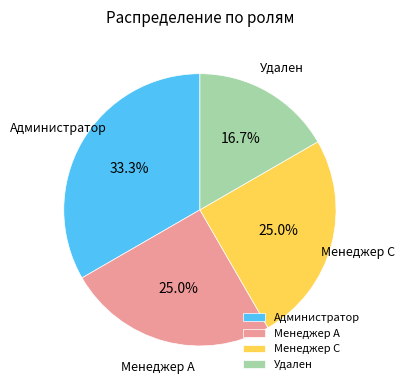

Does Менеджер А account for over 50% of the chart?

No